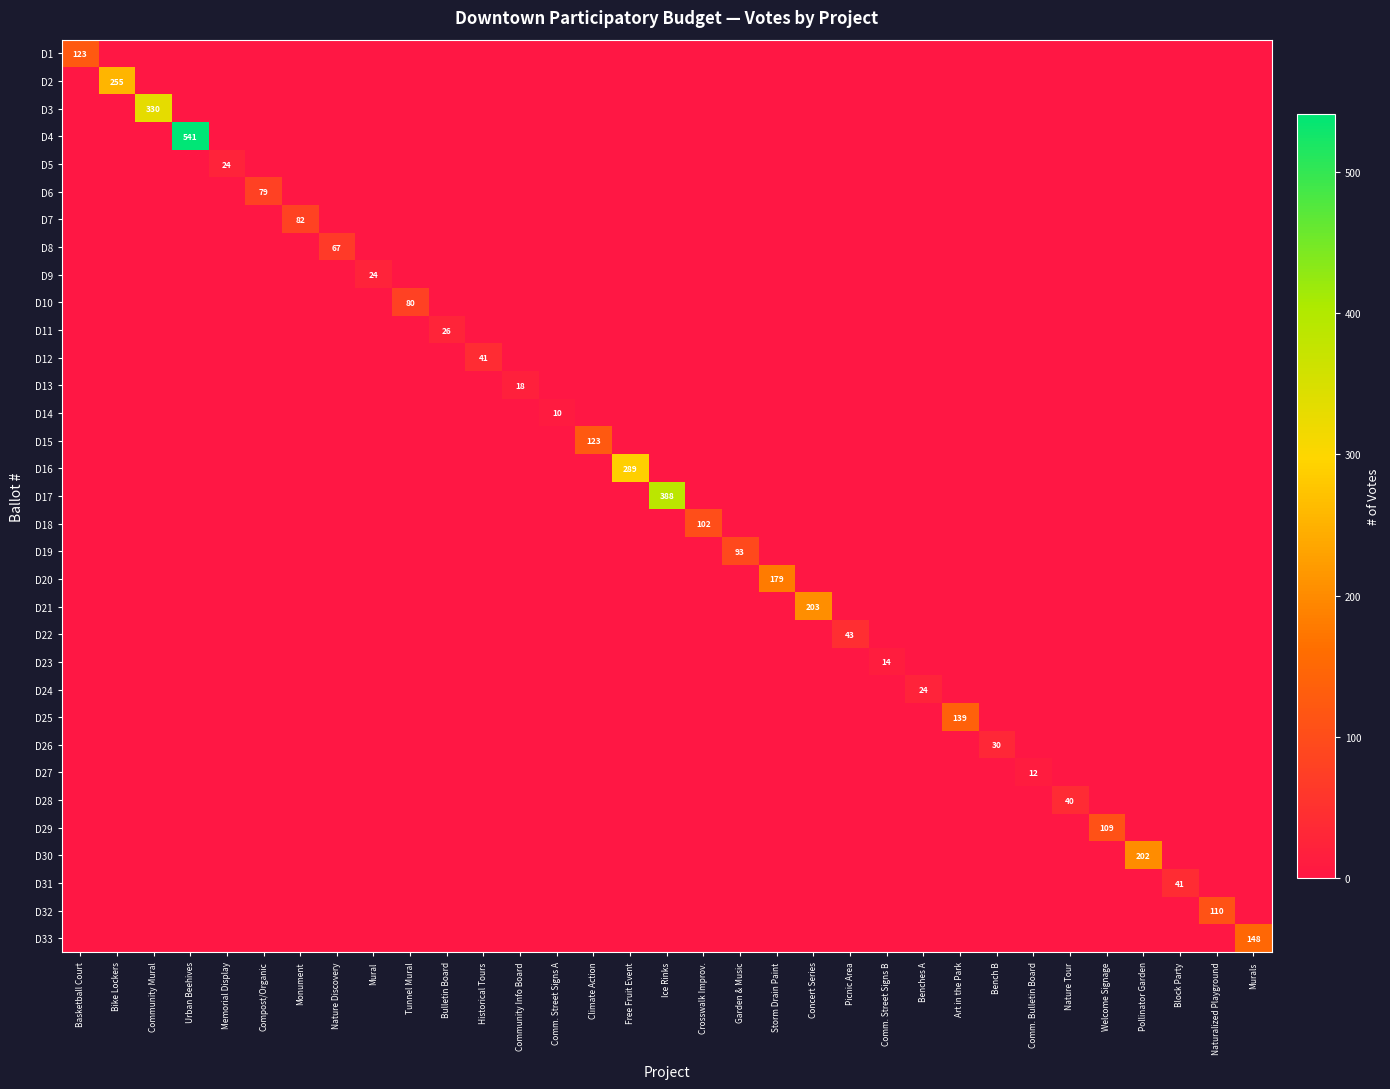

What is the sum of all D15 values?

123